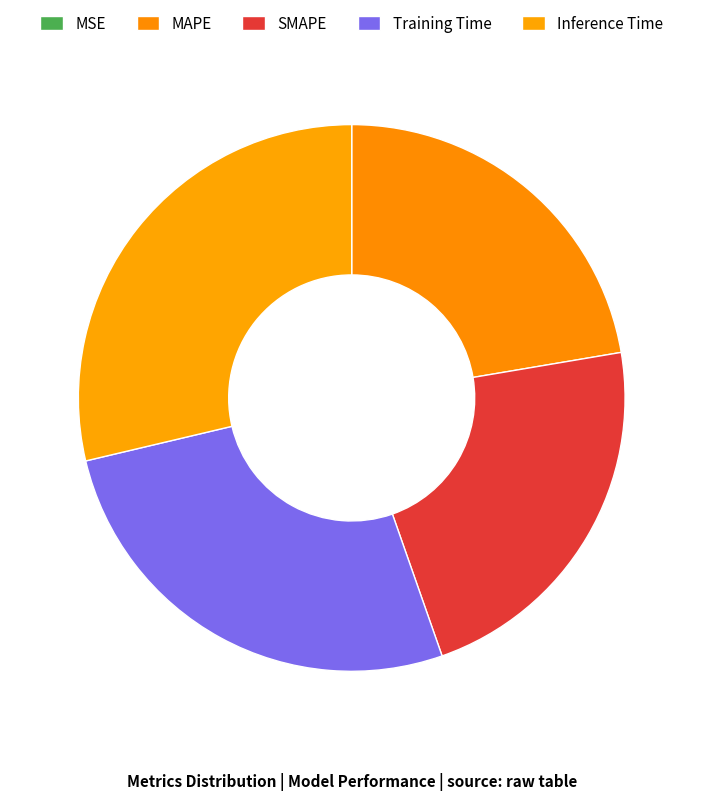

What is the change in value from SMAPE to Inference Time?

+0.1